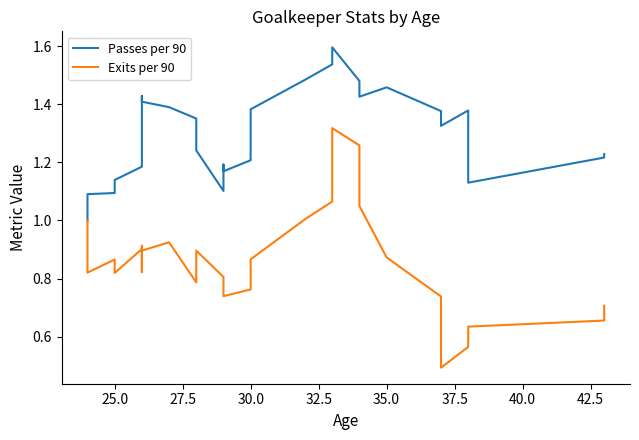

Is this an area chart (filled region under the line)?

No